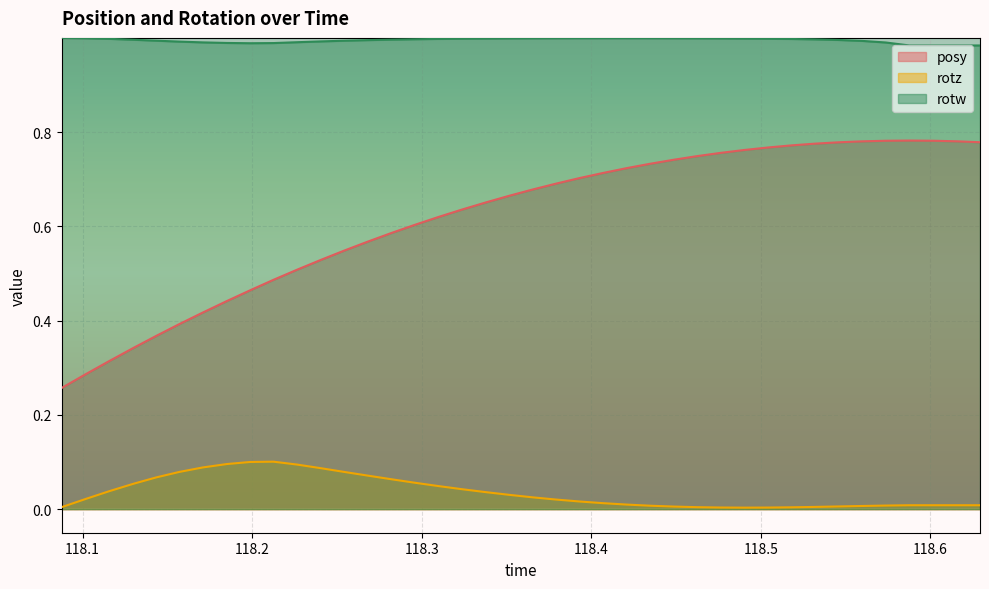

True or false: rotw has more than 0 points higher than both neighbors.

True